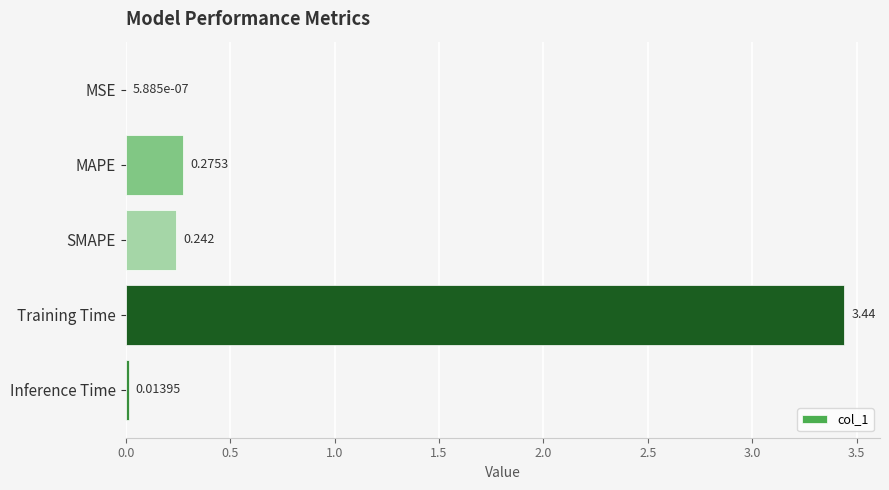

Which label corresponds to the largest value in the chart?

Training Time